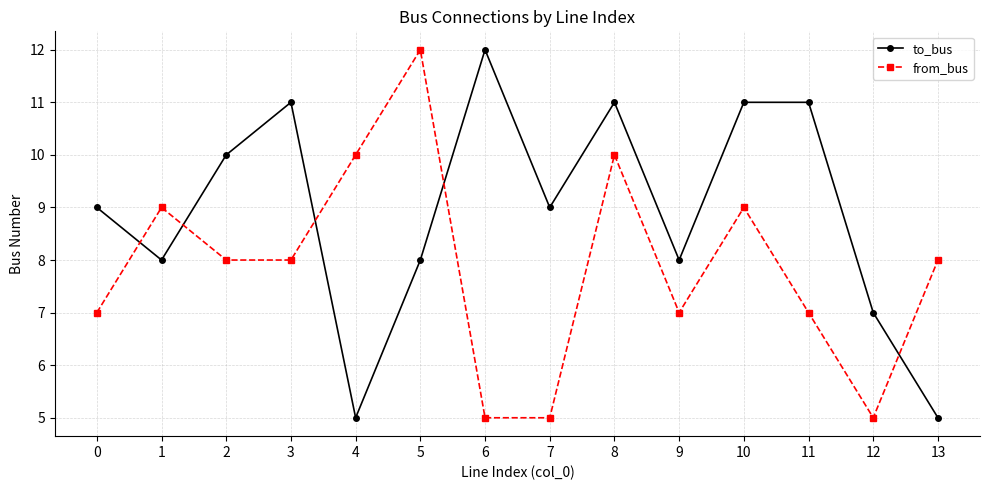

Is this an area chart (filled region under the line)?

No